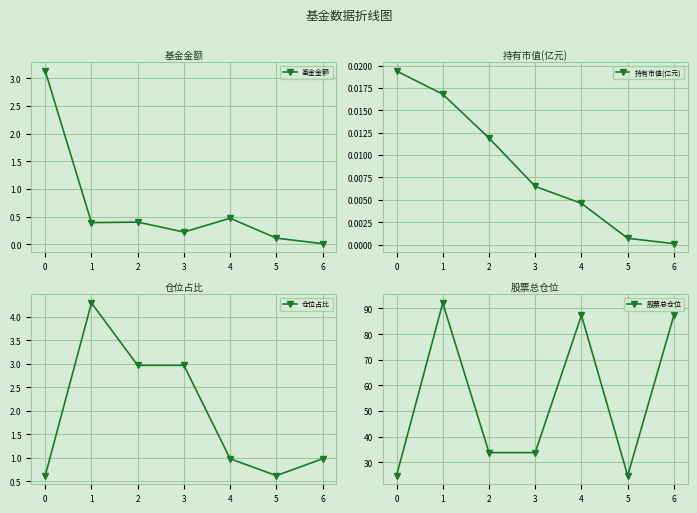

What are all the series names shown in the legend?

基金金额, 持有市值(亿元), 仓位占比, 股票总仓位